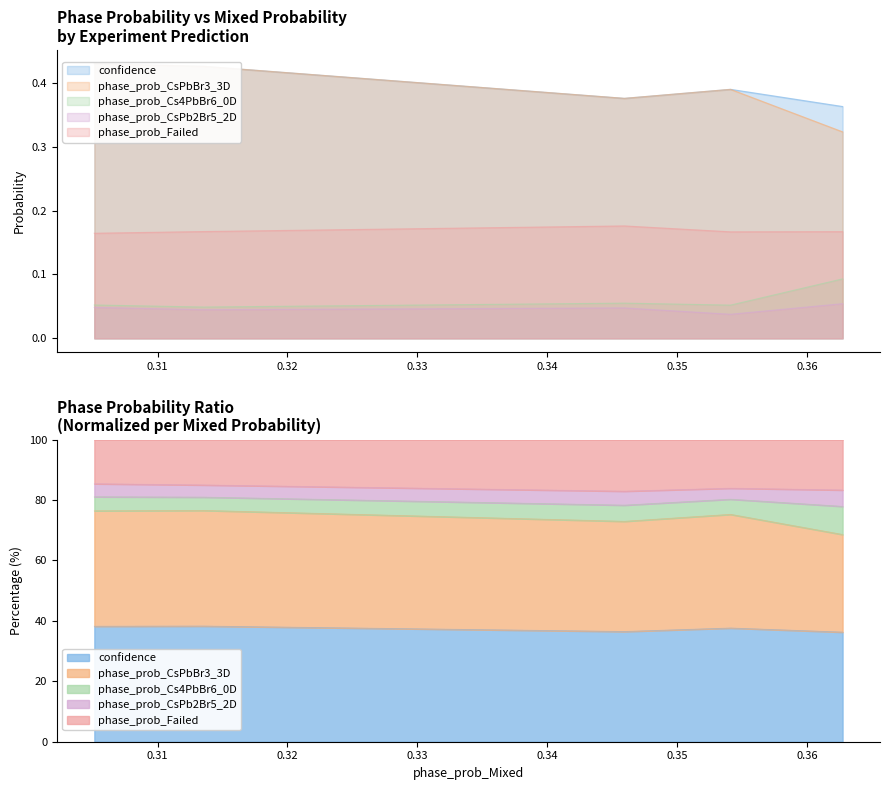

True or false: phase_prob_Failed has a value of 0.3 at 0.3627329170703888.

False